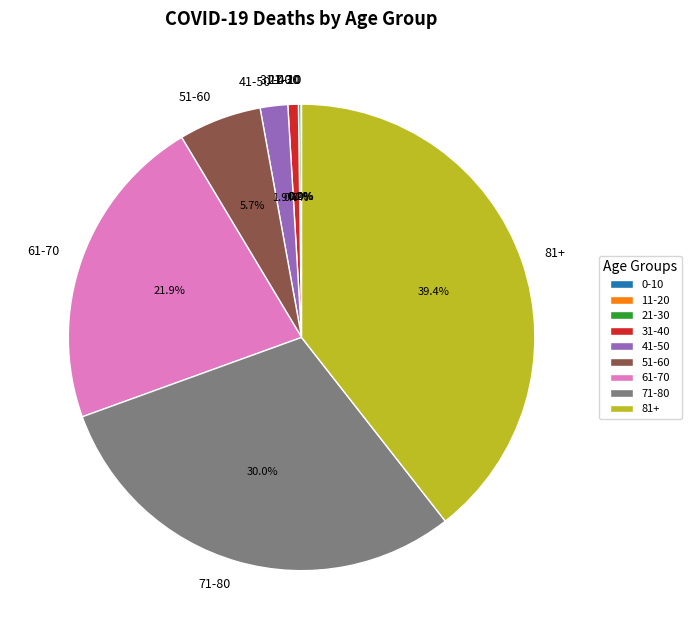

Combined, do 31-40 and 61-70 account for over 50%?

No